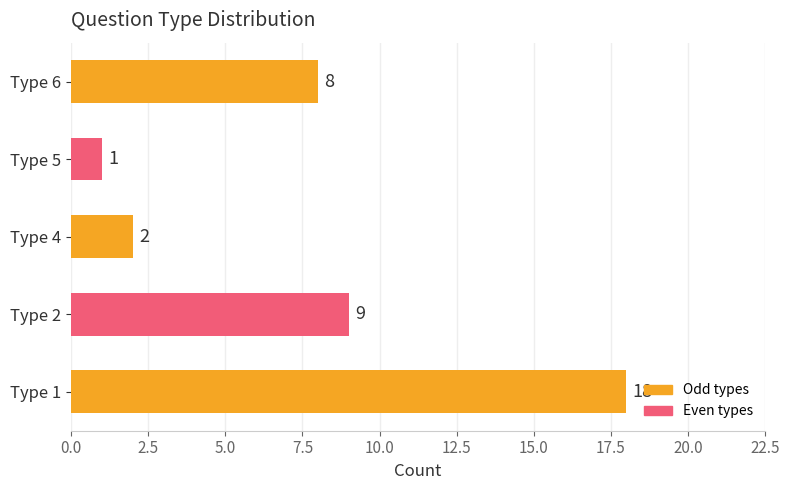

Is it true that the value at Type 5 is 1?

True